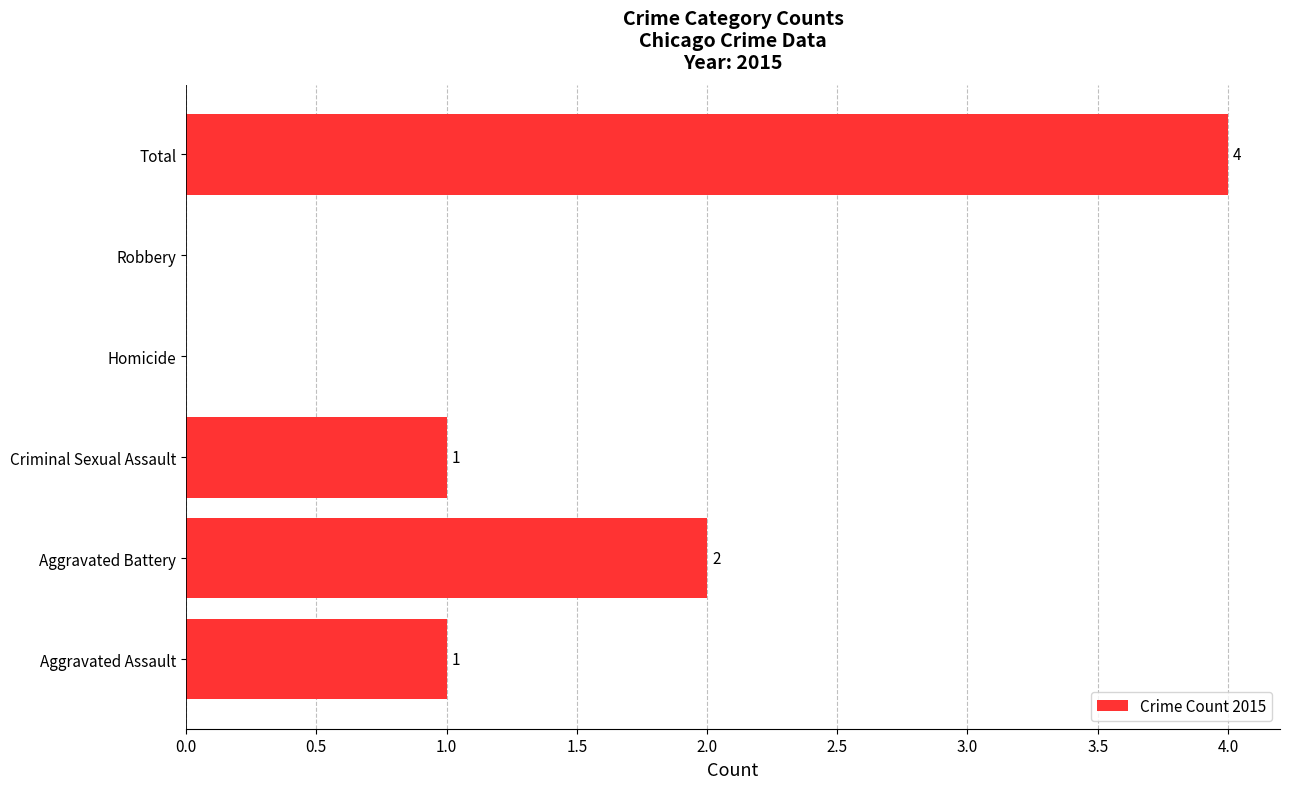

What is the sum of all values?

8